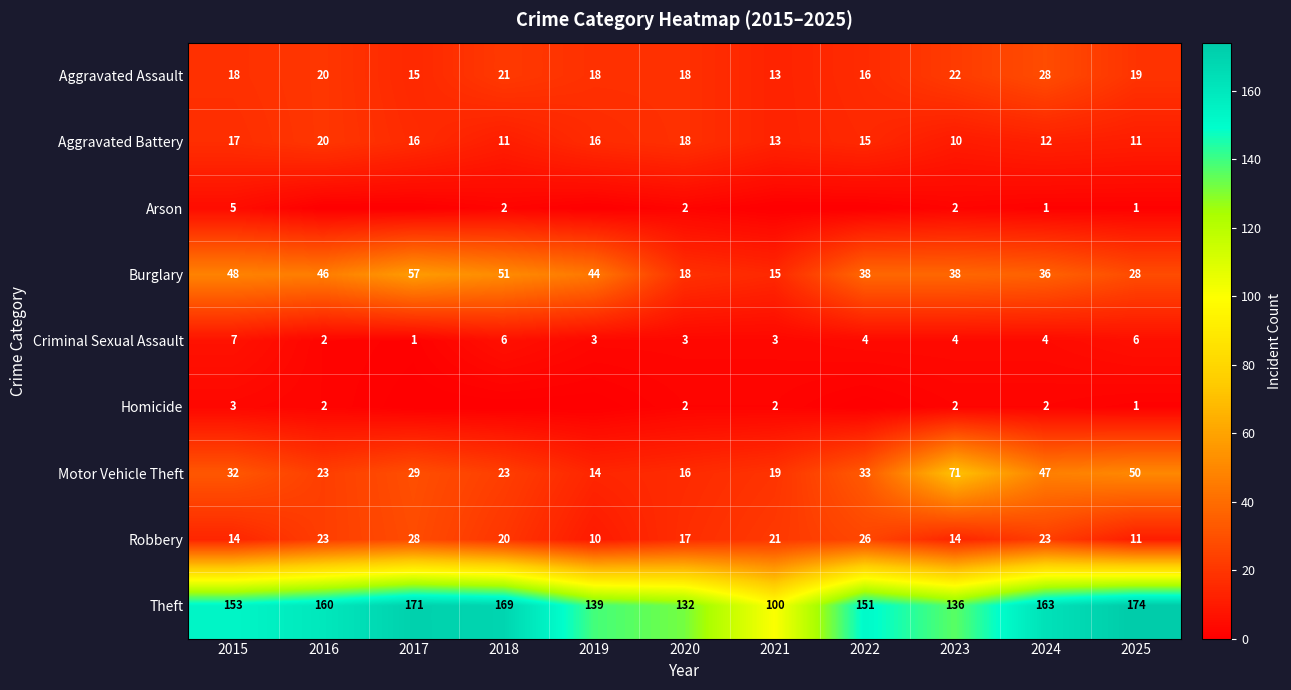

Between 2022 and 2025, which is larger?

2025